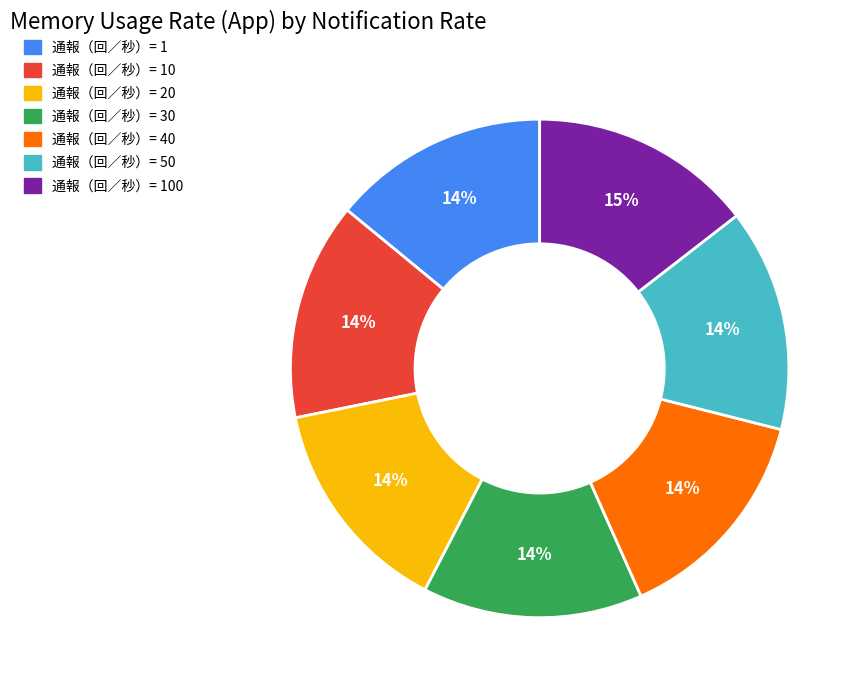

To the nearest percent, what is the average slice percentage?

14%